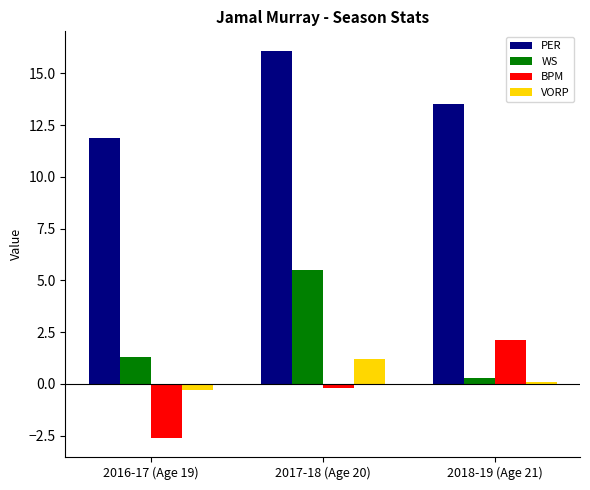

Reading left to right, transcribe all the data shown in this chart.

PER: 11.9	16.1	13.5
WS: 1.3	5.5	0.3
BPM: -2.6	-0.2	2.1
VORP: -0.3	1.2	0.1